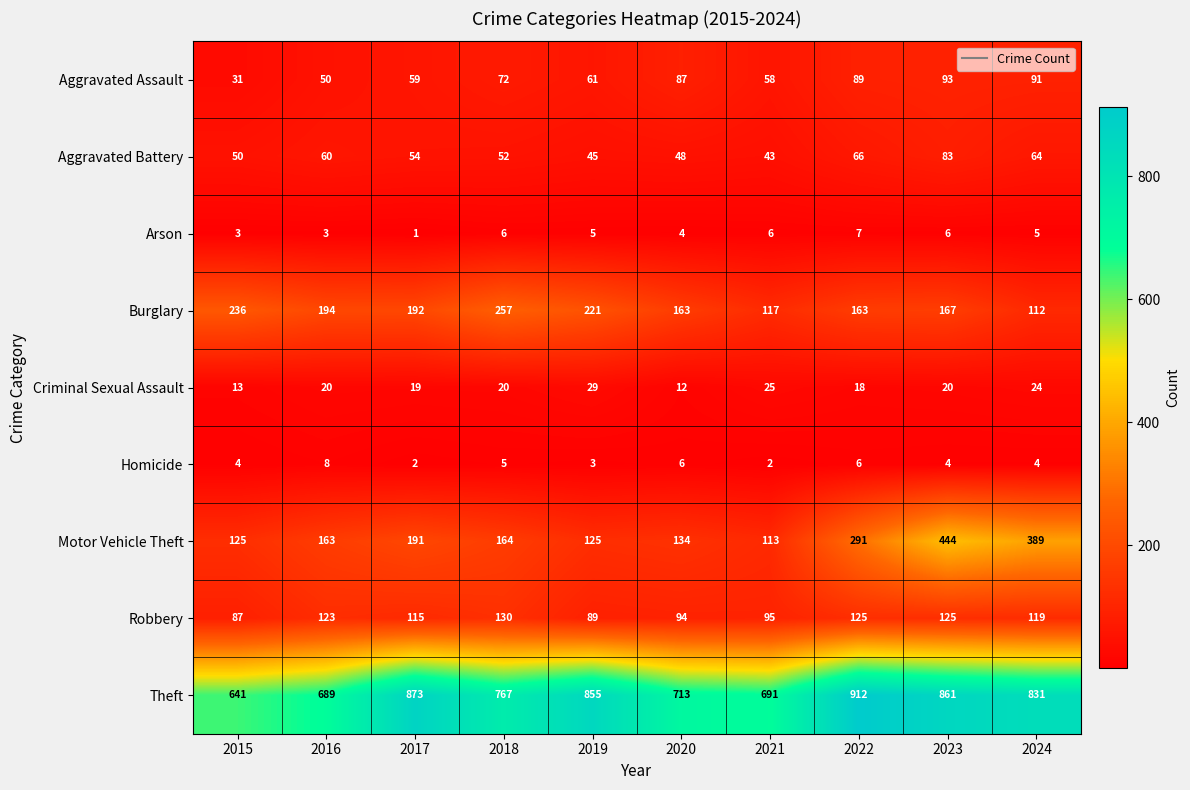

What is the difference between the highest and lowest values at 2020?

709